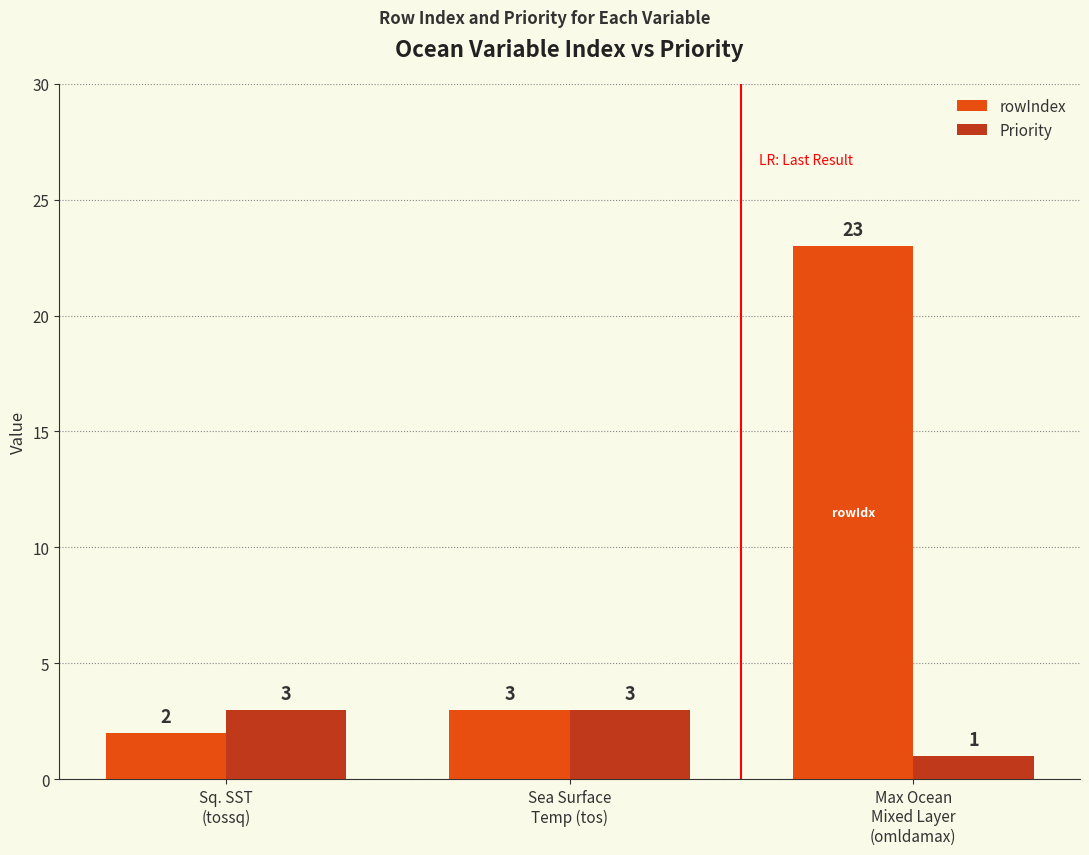

Reading left to right, list all the values displayed in this chart.

rowIndex: 2	3	23
Priority: 3	3	1